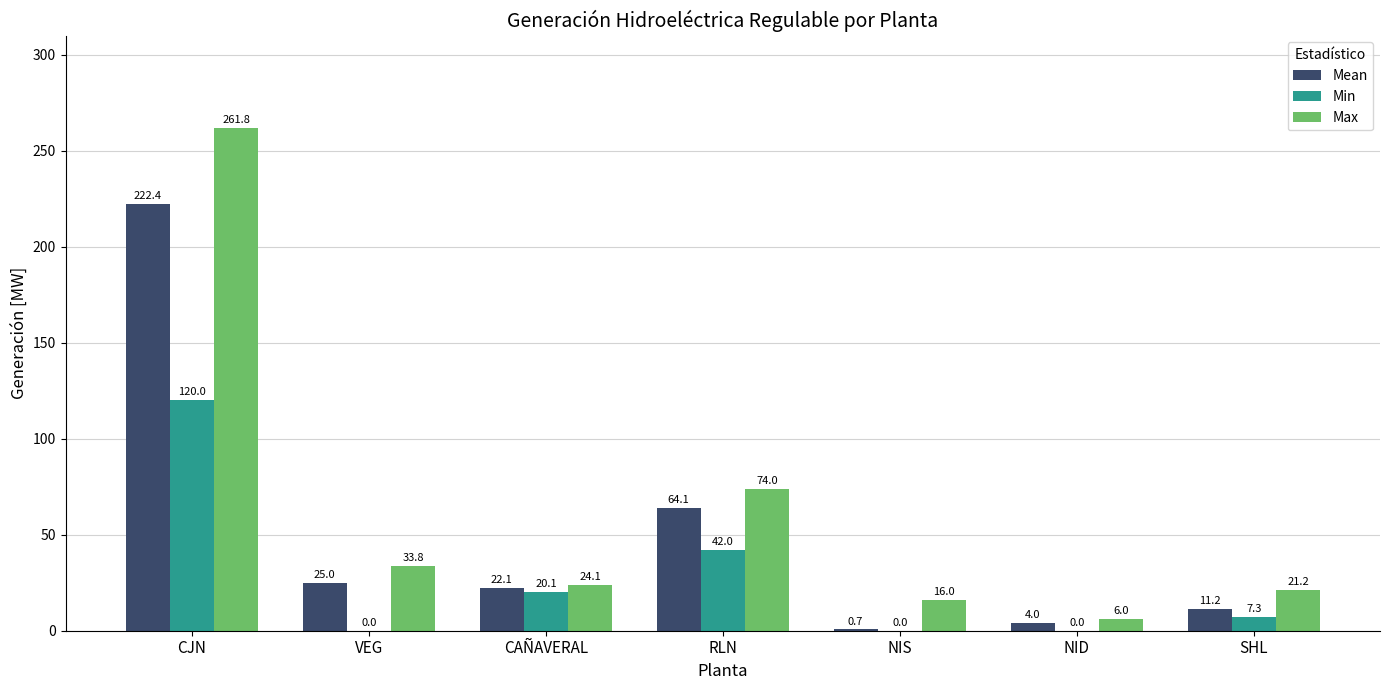

What is the highest value of the Min series?

120.0